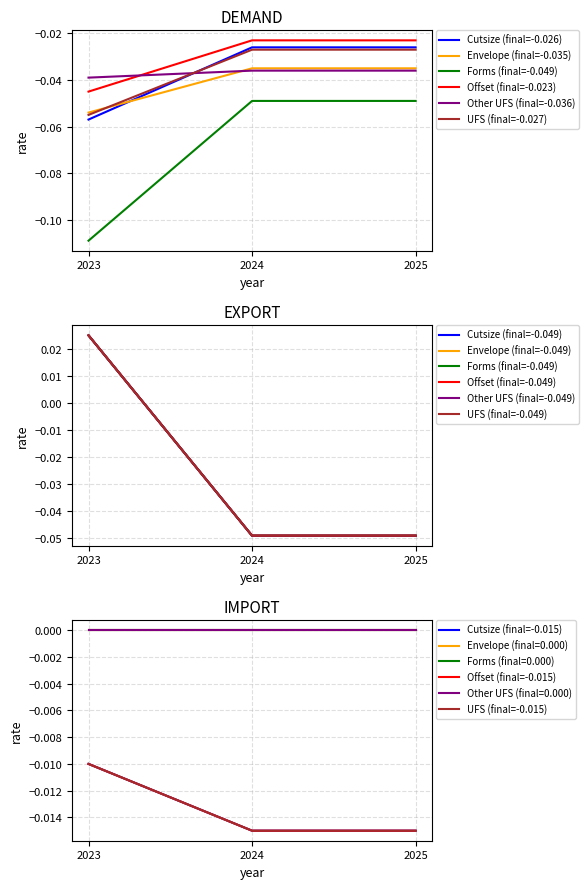

What is the total value across all series at 2023?

-0.3